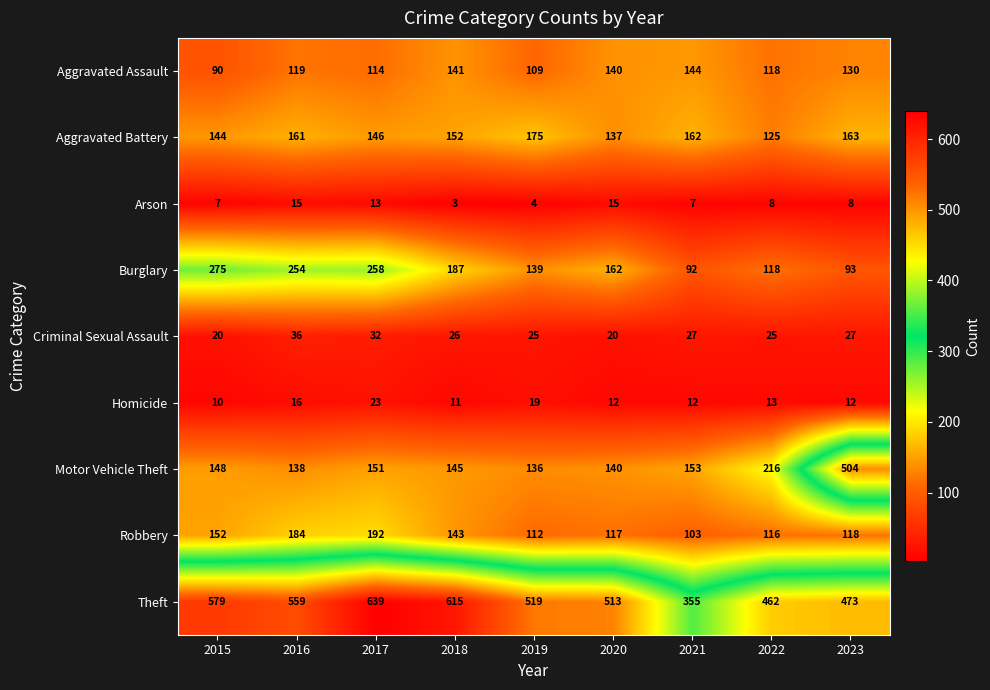

Between 2017 and 2021, which series saw the biggest shift?

Theft